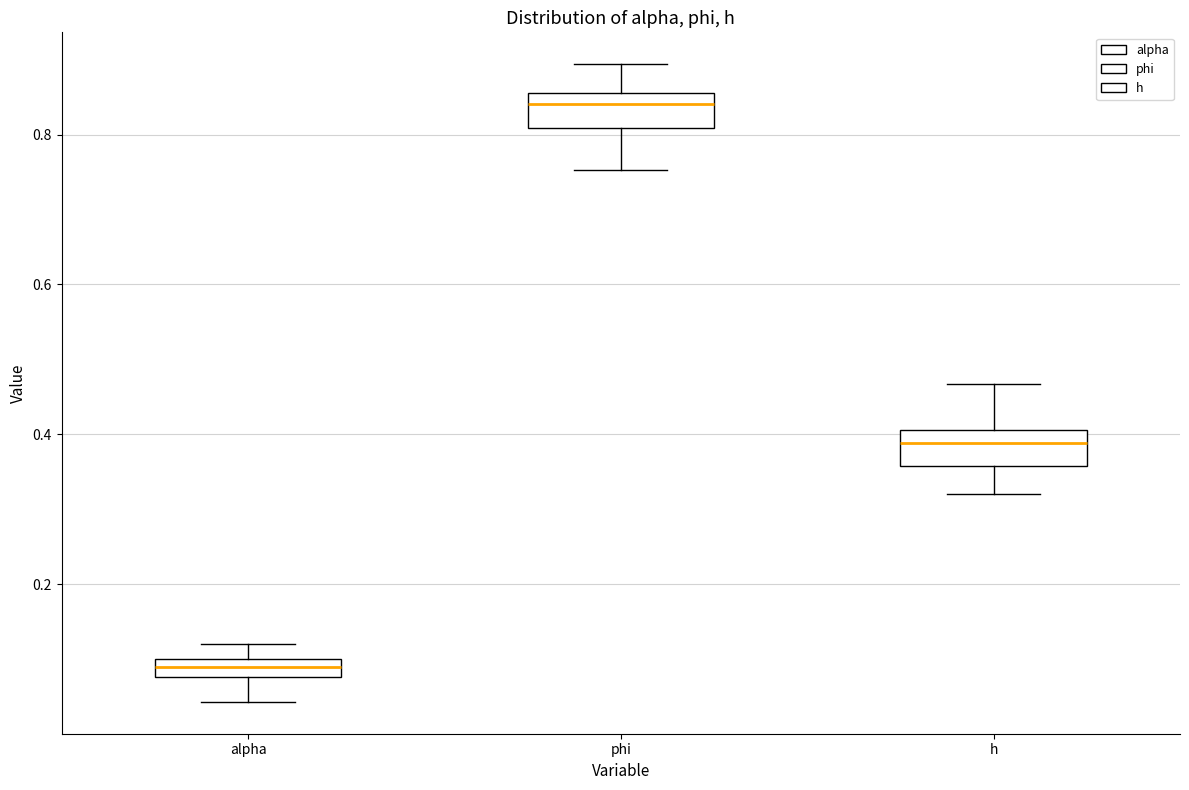

Which box has the lowest median line?

alpha